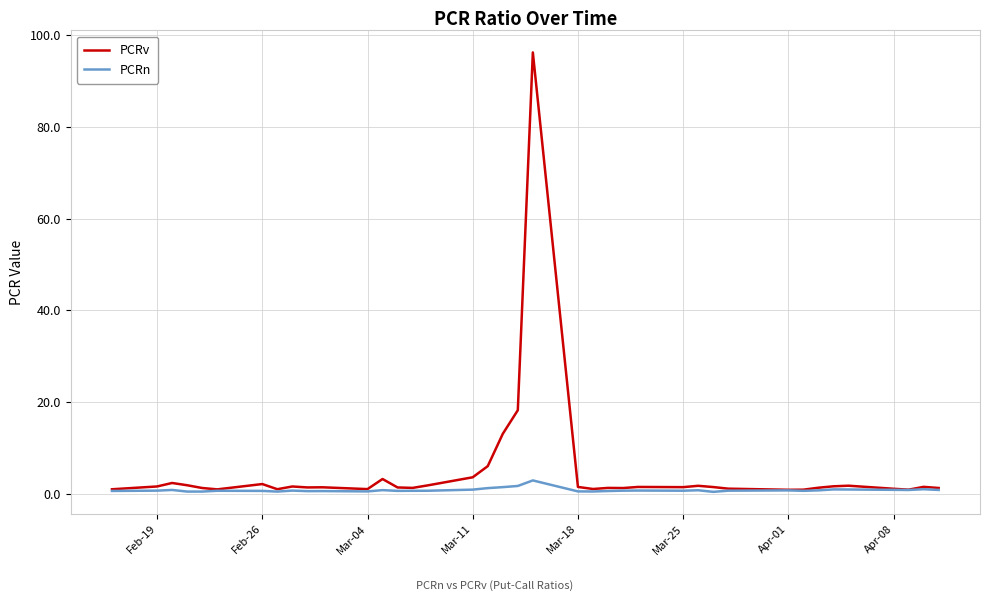

In PCRv, how many points are lower than both neighbors (excluding endpoints)?

10